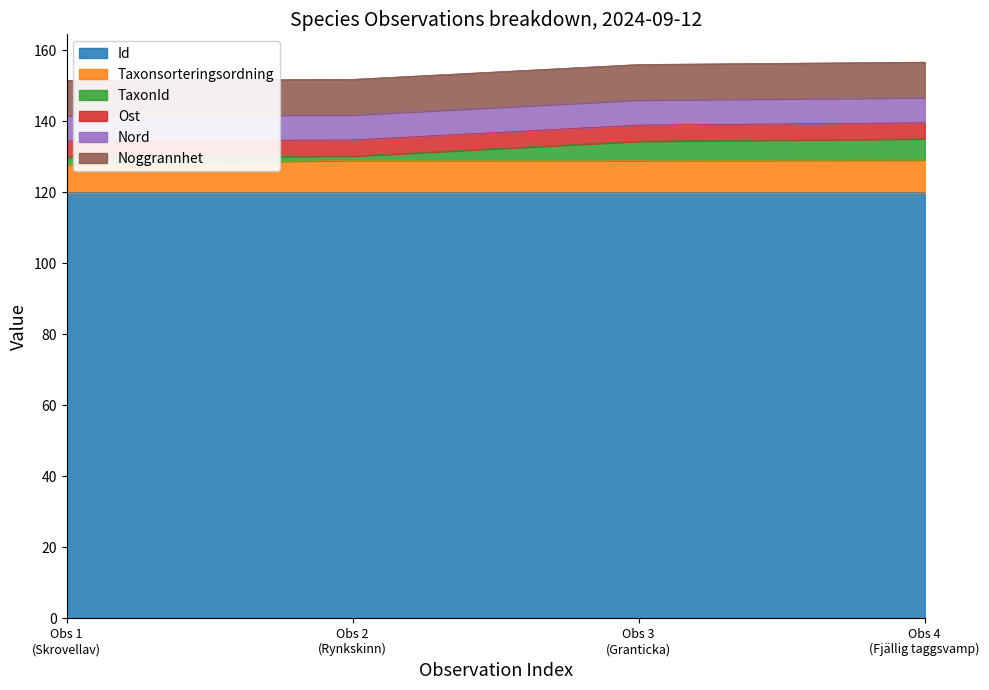

How many Id values are between 119 and 120?

4